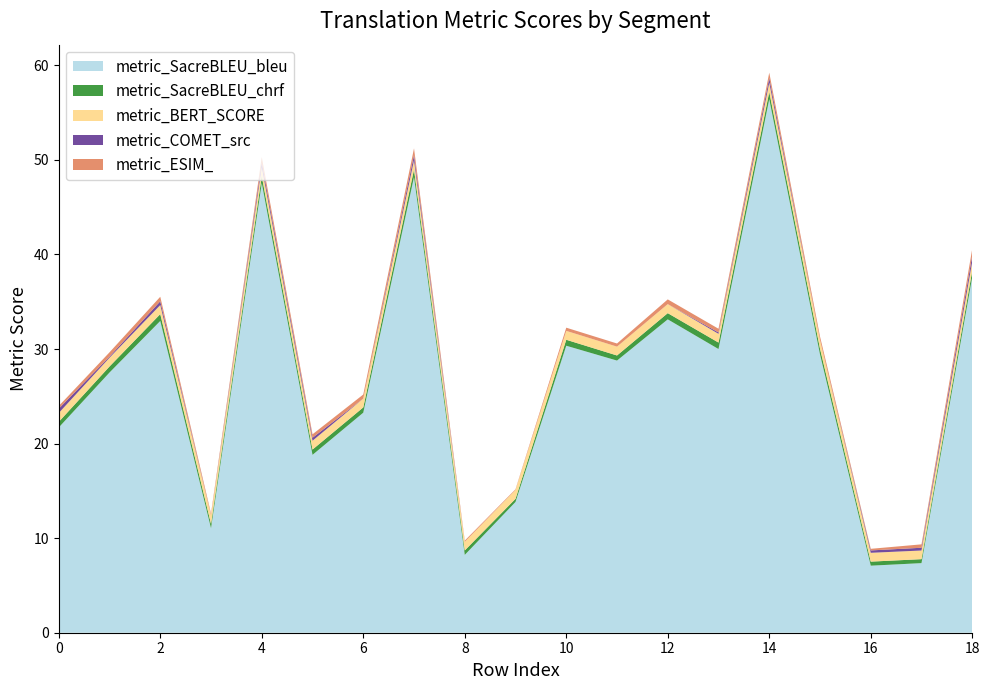

Reading left to right, transcribe all the data shown in this chart.

metric_SacreBLEU_bleu: 21.7	27.5	33.0	11.1	47.5	18.8	23.3	48.2	8.2	13.8	30.4	28.8	33.1	30.0	56.4	29.4	7.1	7.4	37.6
metric_SacreBLEU_chrf: 0.6	0.6	0.7	0.5	0.7	0.6	0.6	0.8	0.5	0.3	0.6	0.5	0.7	0.7	0.8	0.6	0.4	0.4	0.7
metric_BERT_SCORE: 0.9	0.9	1.0	0.9	1.0	0.9	0.9	1.0	0.9	1.0	0.9	0.9	1.0	0.9	1.0	0.9	0.9	0.9	1.0
metric_COMET_src: 0.5	0.1	0.4	0.0	0.5	0.3	0.0	0.6	0.0	0.0	0.0	0.0	0.0	0.1	0.5	0.0	0.3	0.3	0.6
metric_ESIM_: 0.3	0.5	0.5	0.2	0.6	0.4	0.4	0.7	0.1	0.1	0.3	0.3	0.5	0.4	0.6	0.4	0.2	0.4	0.7